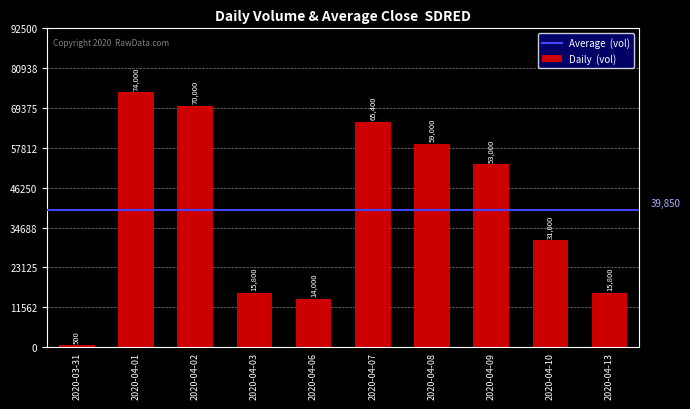

What is the average value?

39850